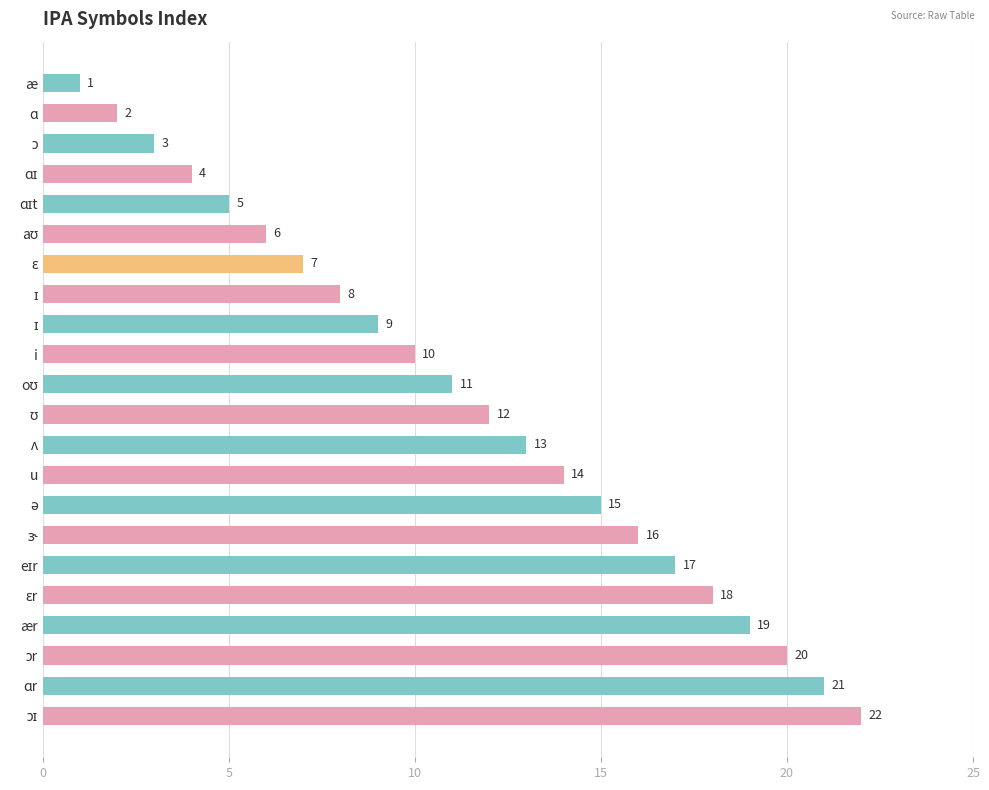

How many bars are there in total?

22